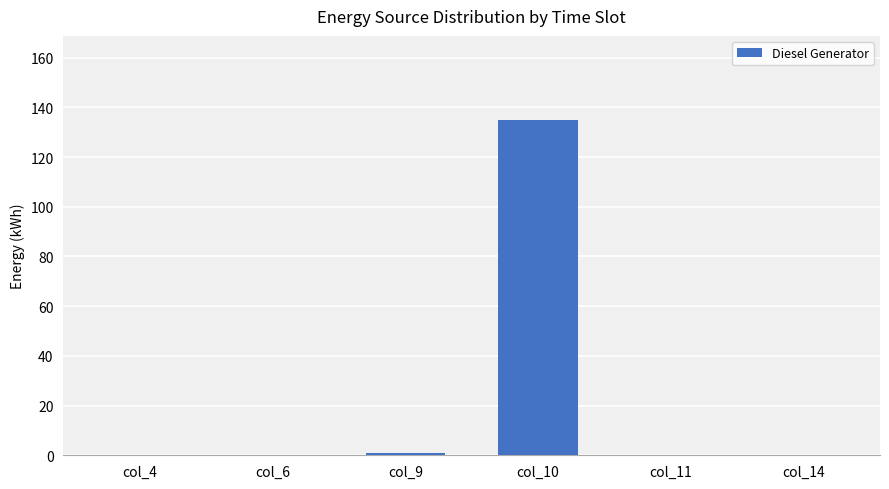

How many series are shown in this chart?

1